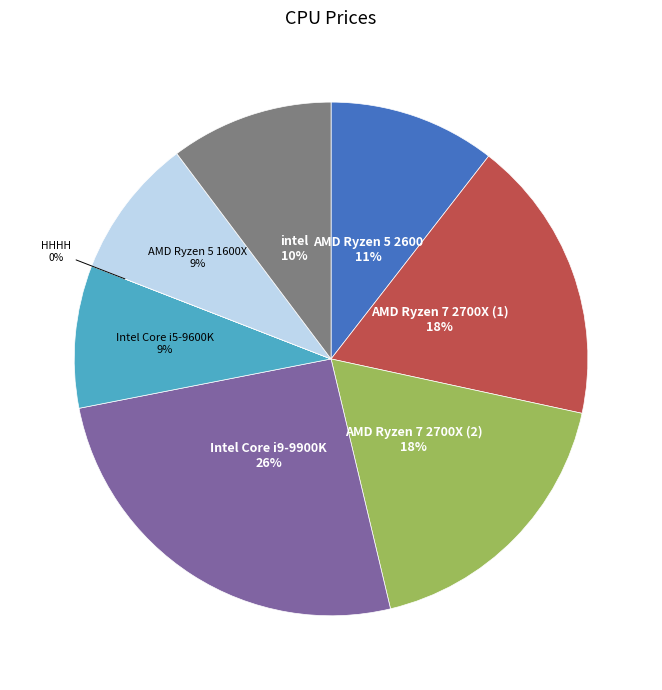

Does any single category account for the majority?

No